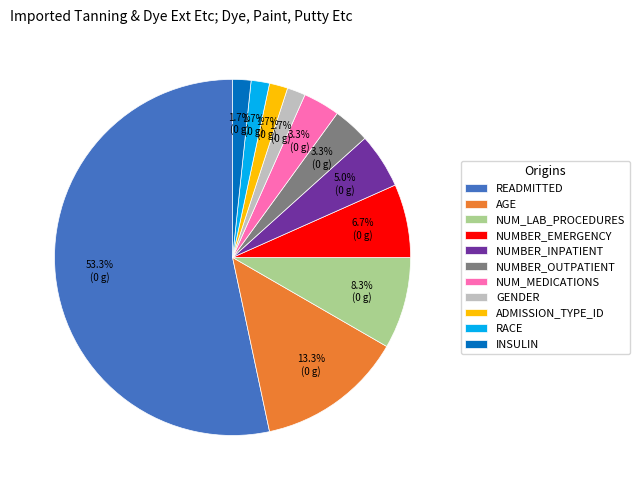

What is the majority slice?

READMITTED